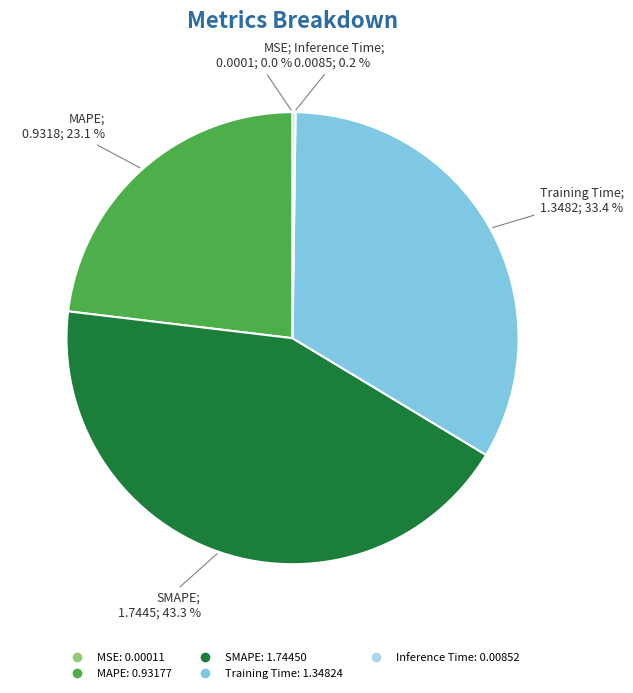

To the nearest percent, what is the difference between the largest and smallest slice percentages?

43%